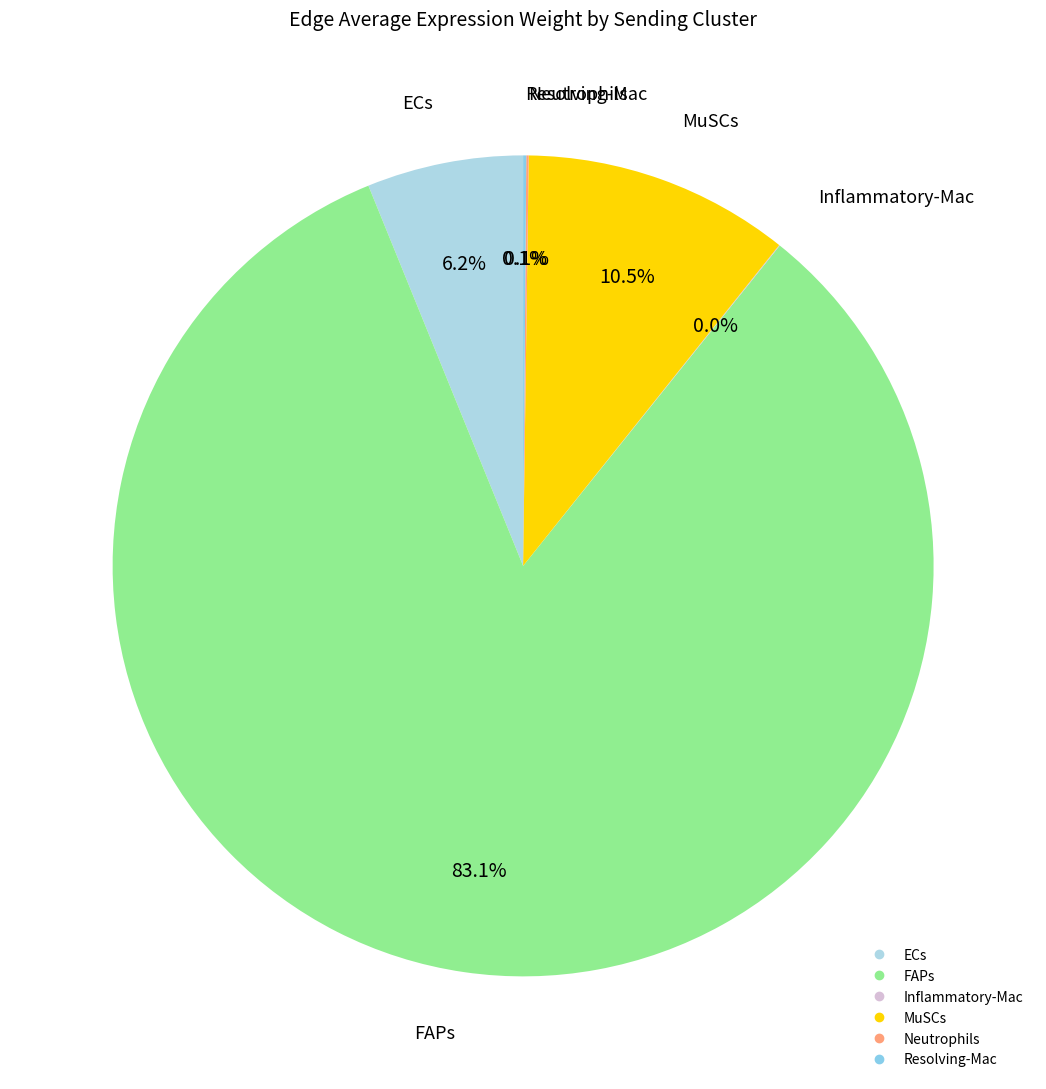

What percentage is NOT represented by ECs?

93.8%